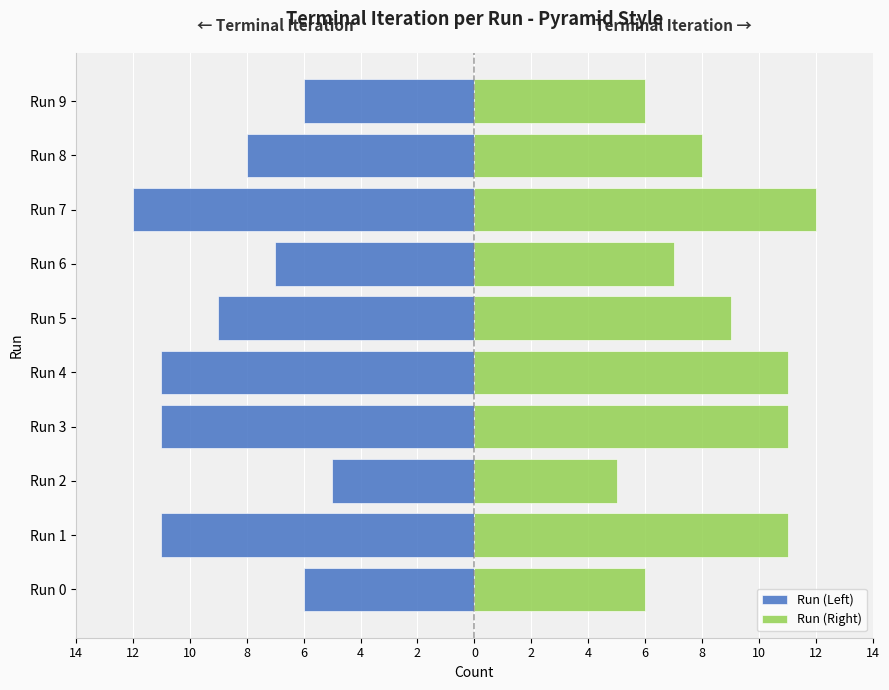

What is the difference between the second highest and second lowest values in the Run (Right) series?

5